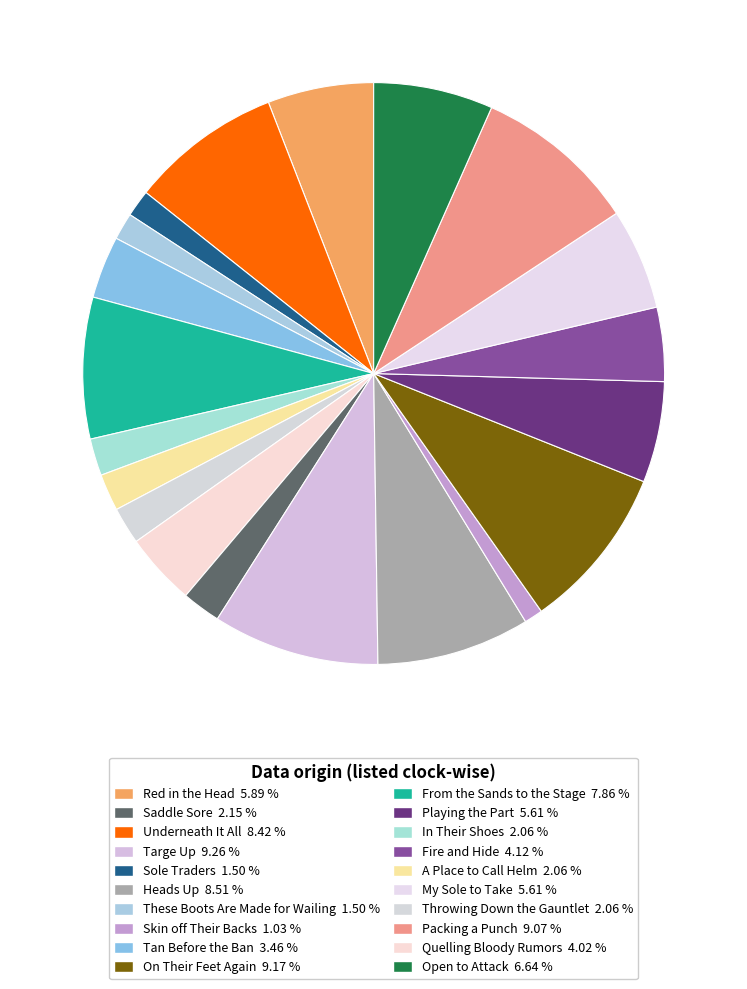

Count the number of slices in the pie.

20